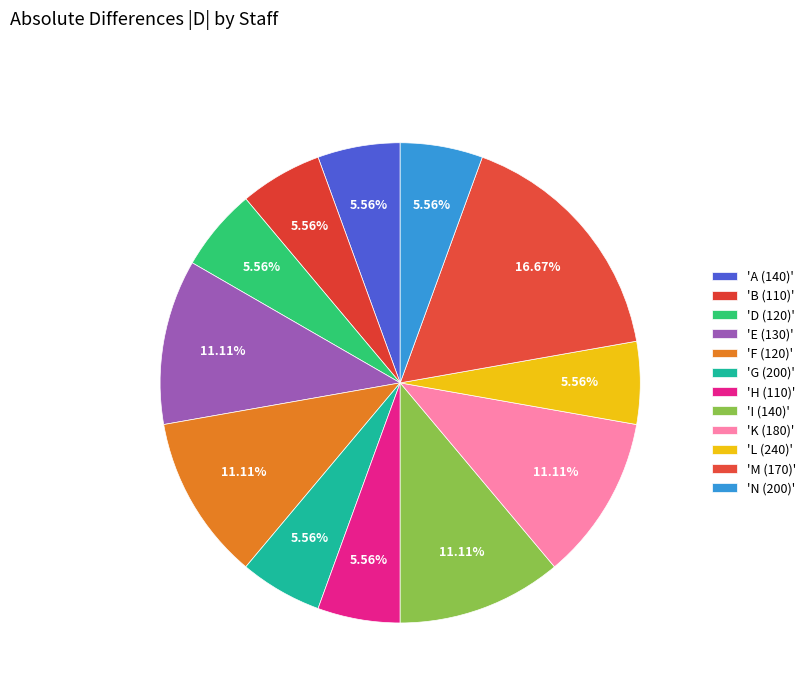

How many segments does this pie chart have?

12